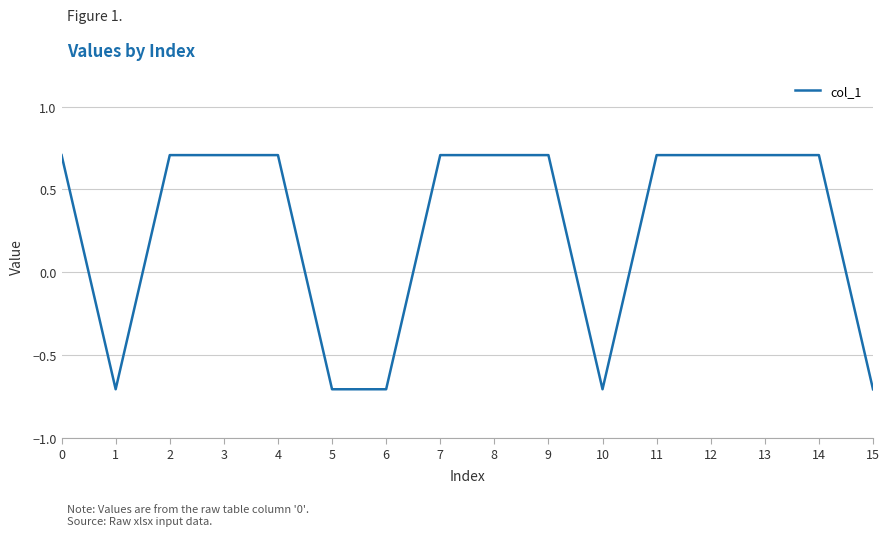

Reading left to right, list all the values displayed in this chart.

0.7	-0.7	0.7	0.7	0.7	-0.7	-0.7	0.7	0.7	0.7	-0.7	0.7	0.7	0.7	0.7	-0.7